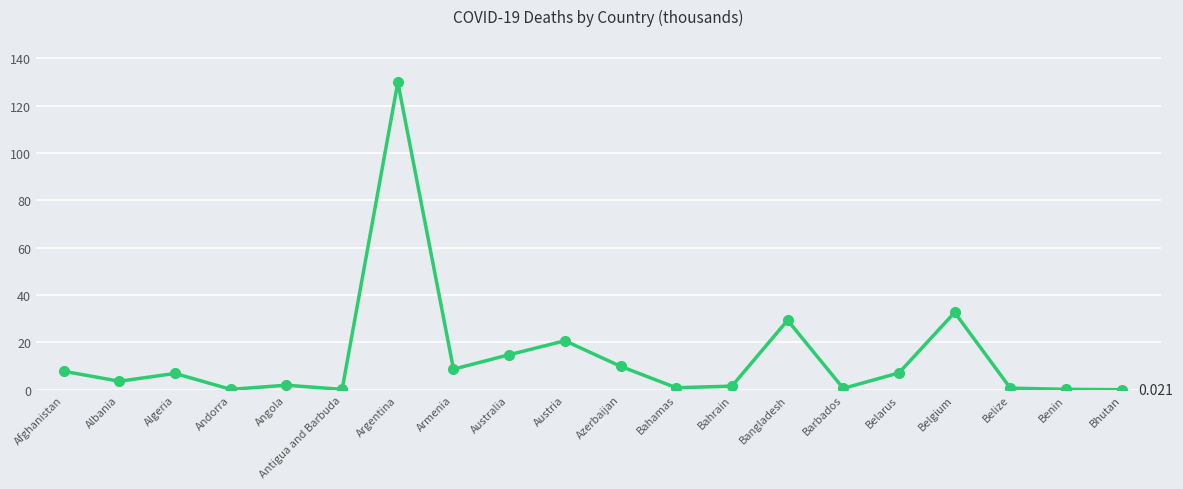

Where is the data nearest to the value 64?

Belgium